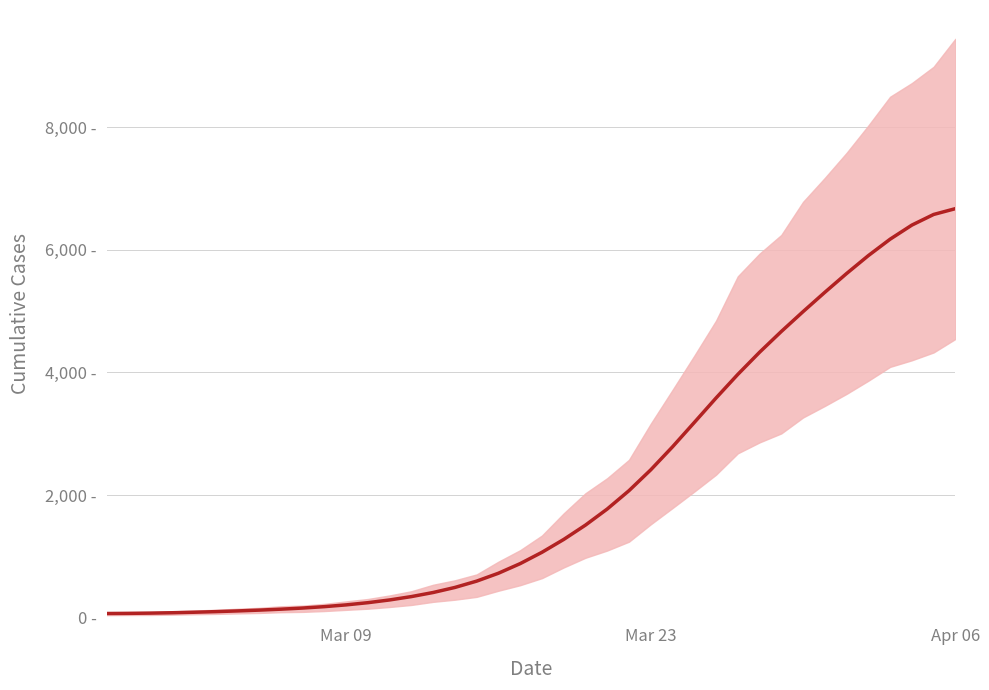

Is it true that the value at 35 is 9224.1?

False